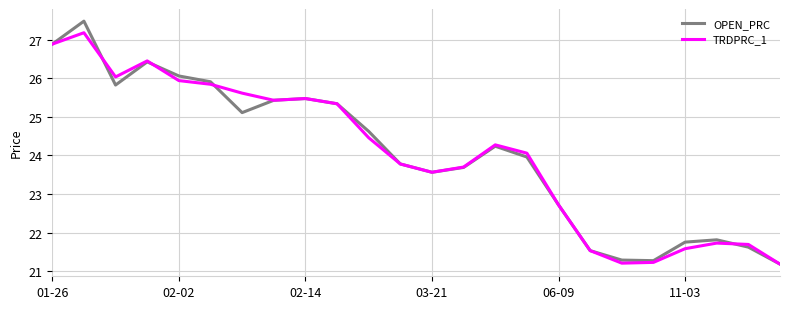

Rank the series by their maximum value, from highest to lowest.

OPEN_PRC, TRDPRC_1